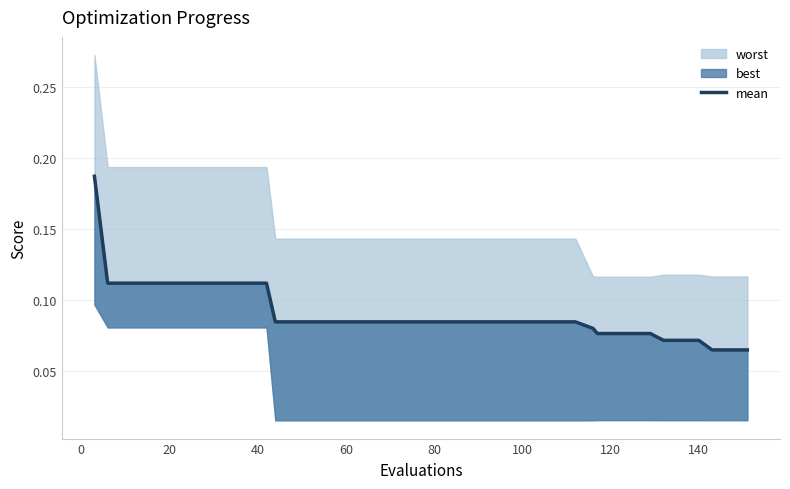

Count the values in the range 0 to 1.

40